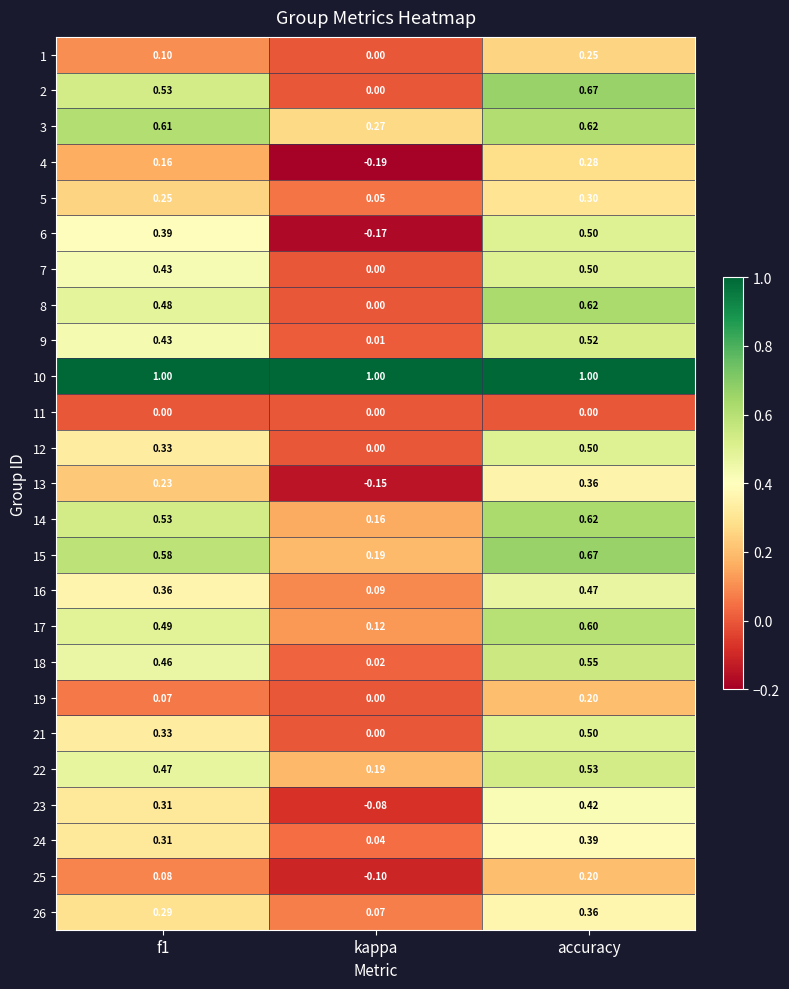

Which category has the highest value in the 14 series?

accuracy